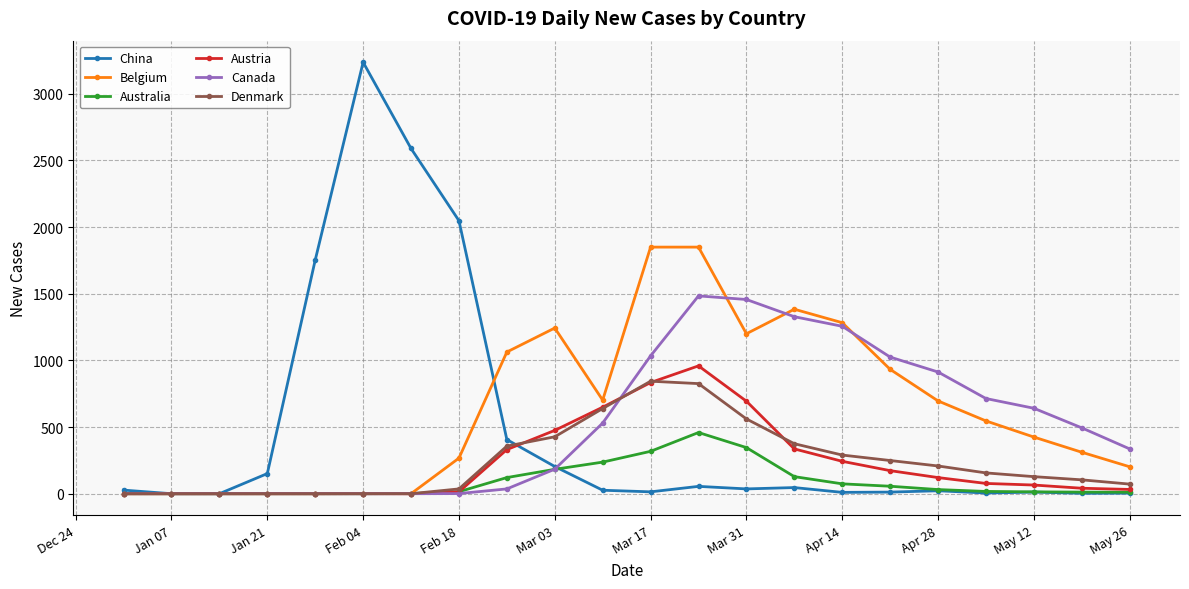

Which series has the largest range (max minus min)?

China